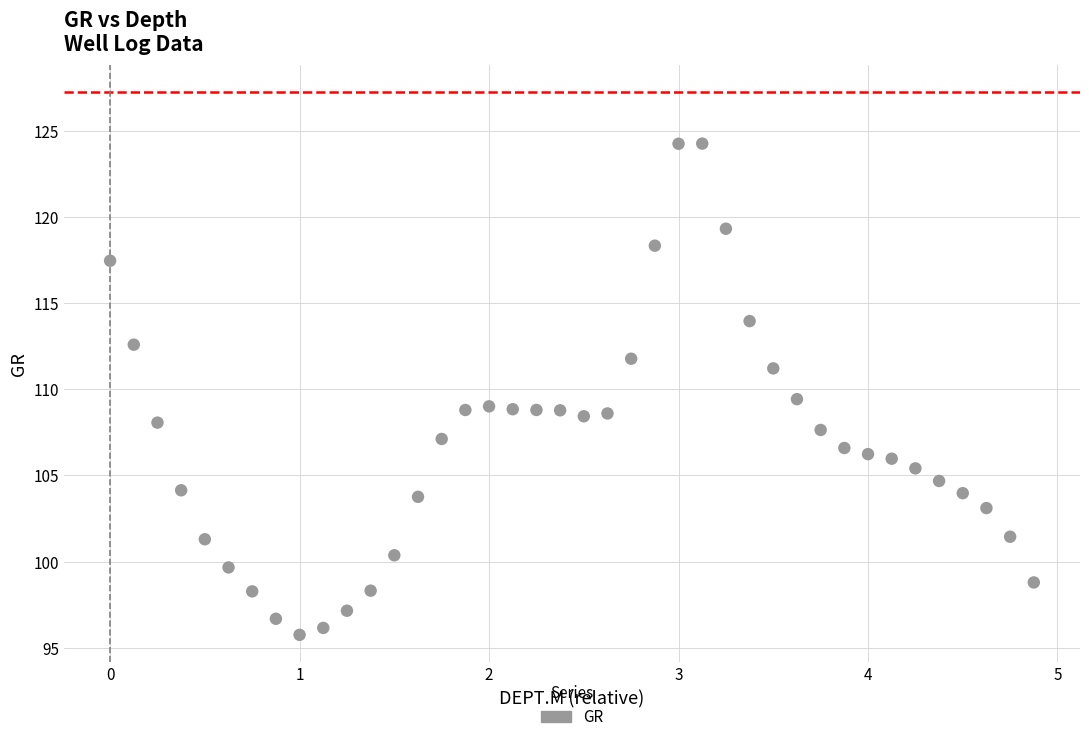

What is the range of X values (max minus min)?

4.9